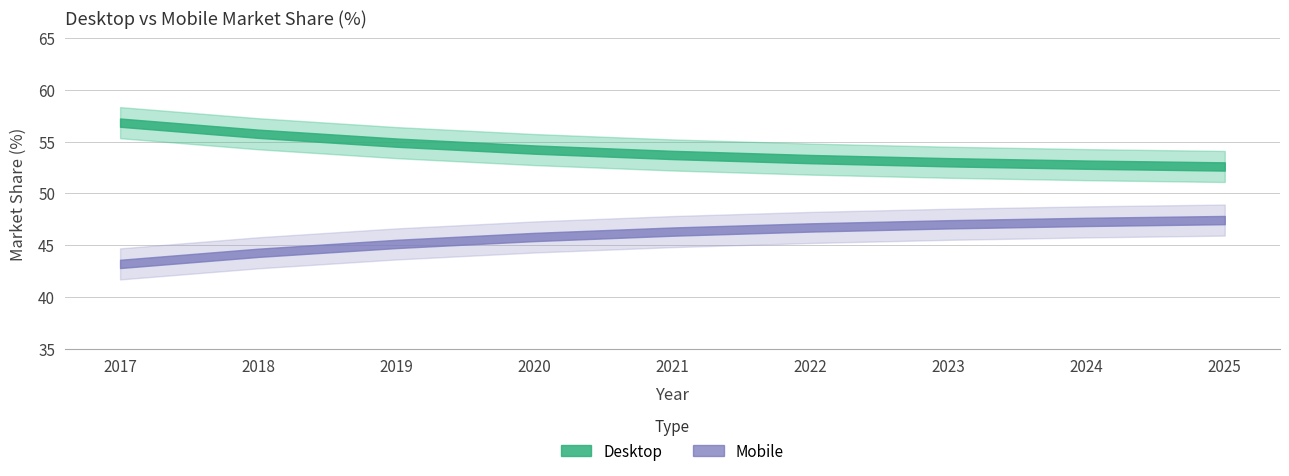

At which label does Desktop first exceed 53?

2017